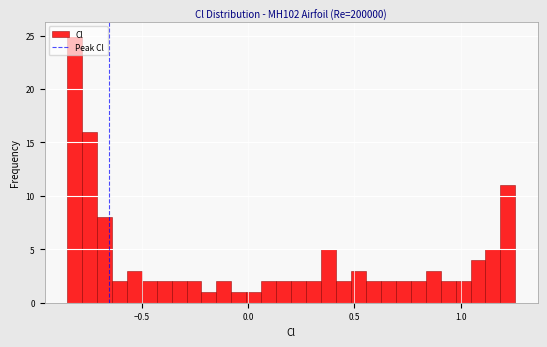

Around what value on the x-axis is the tallest bar? Give the approximate position of its centre, as read against the axis.

-0.80